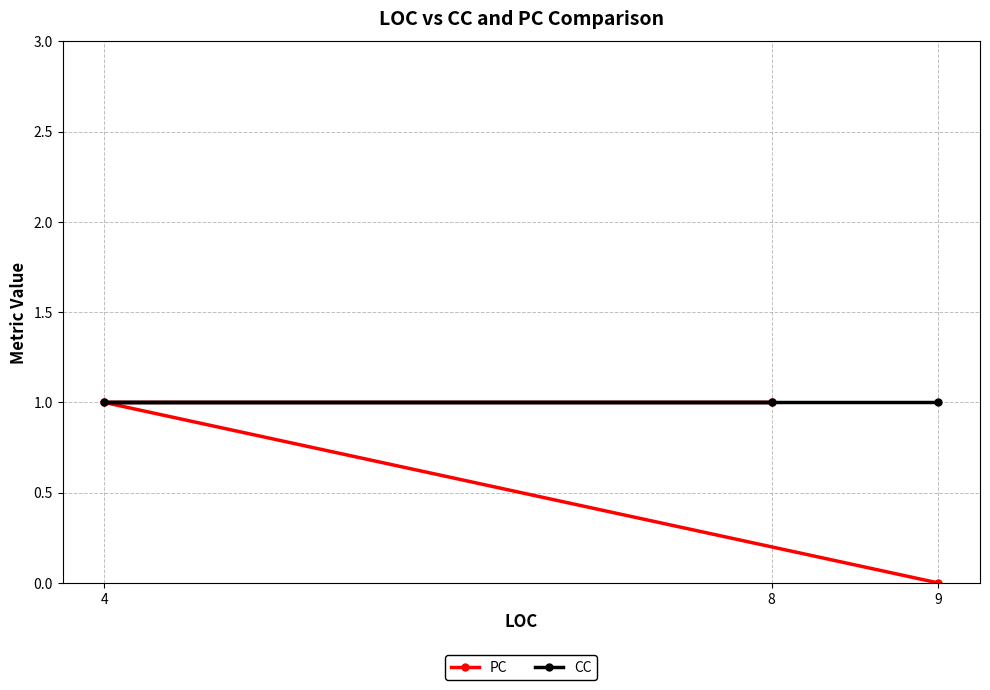

What is the label of the 1st point from the right?

9